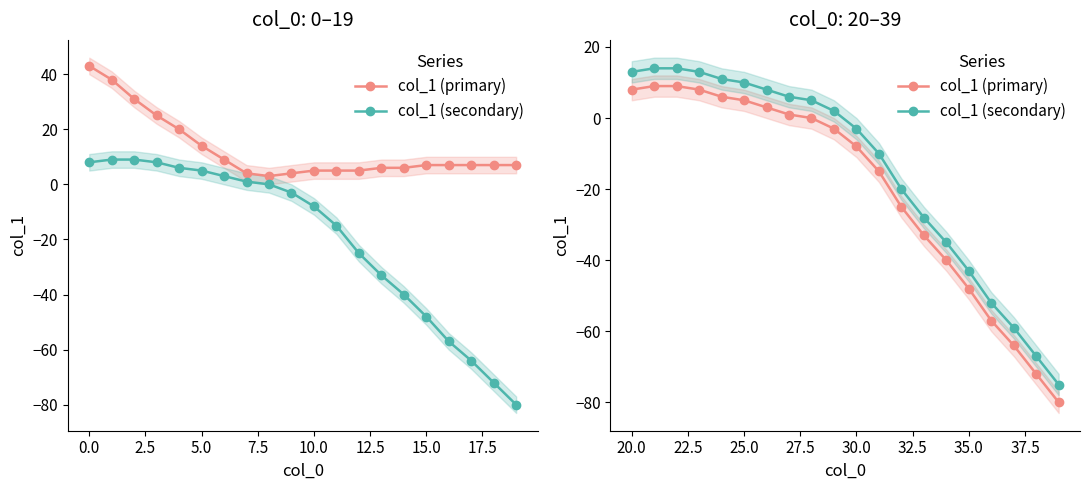

True or false: col_1 (secondary) and col_1 (primary) cross at least once.

False